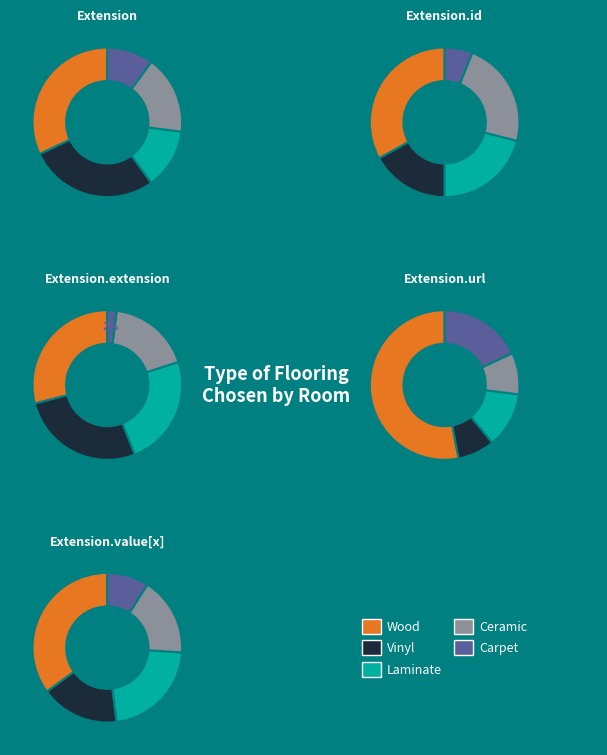

What is the largest slice in the pie chart?

Extension.extension